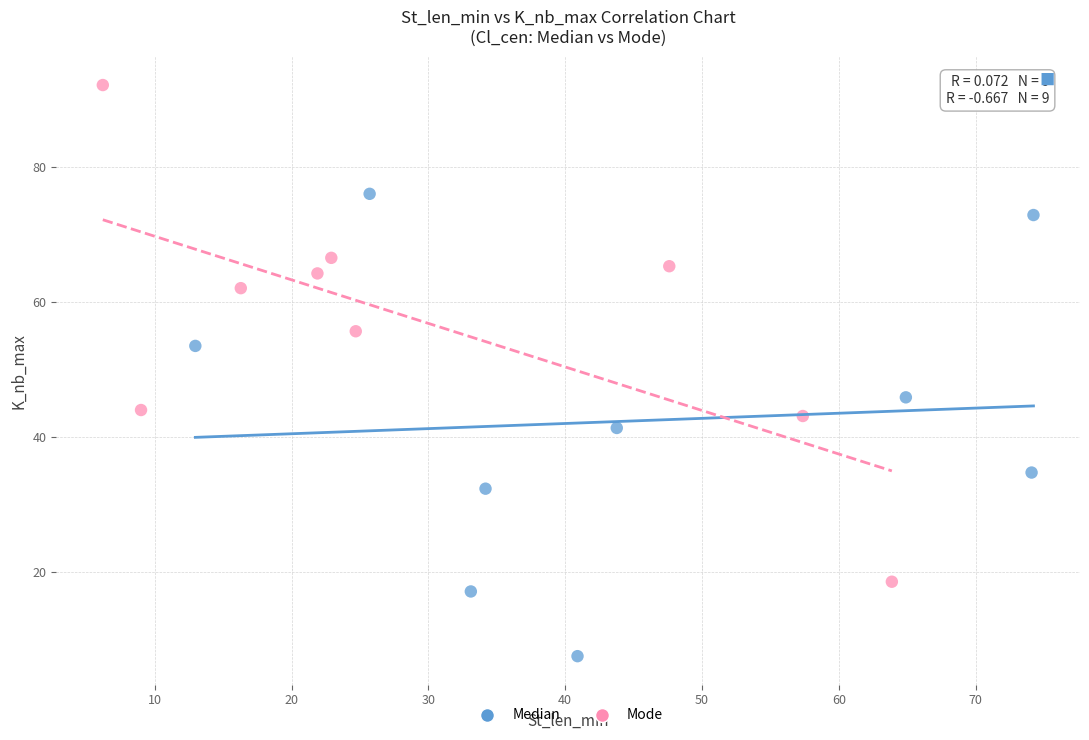

Which series reaches the maximum Y coordinate?

Mode